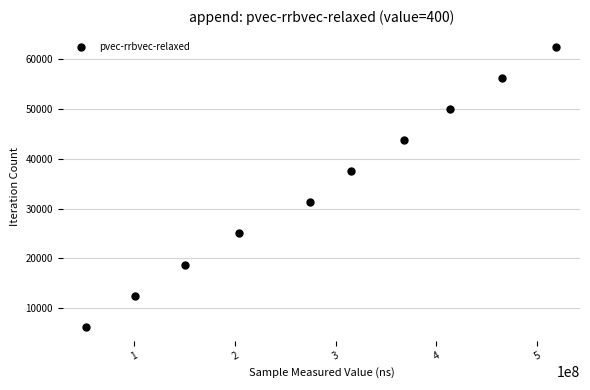

What is the range of X values (max minus min)?

467034209